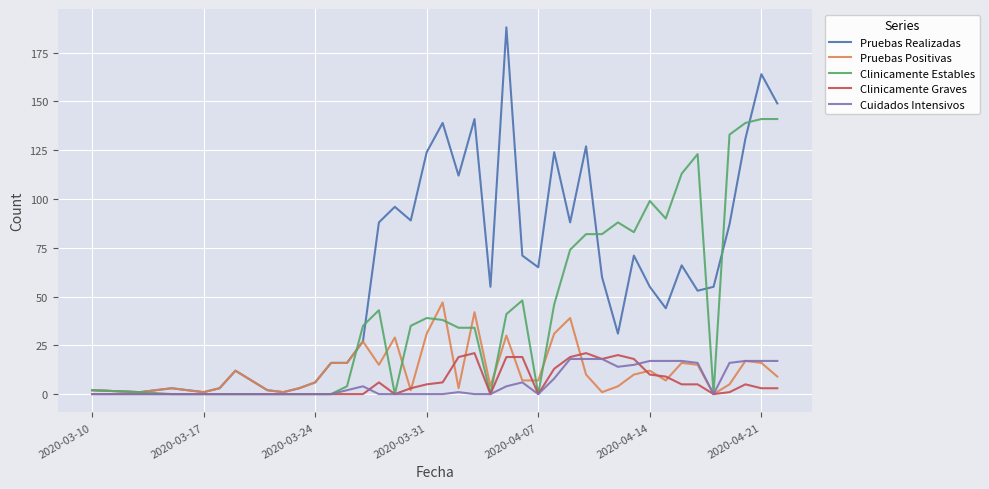

Which series has the largest range (max minus min)?

Pruebas Realizadas